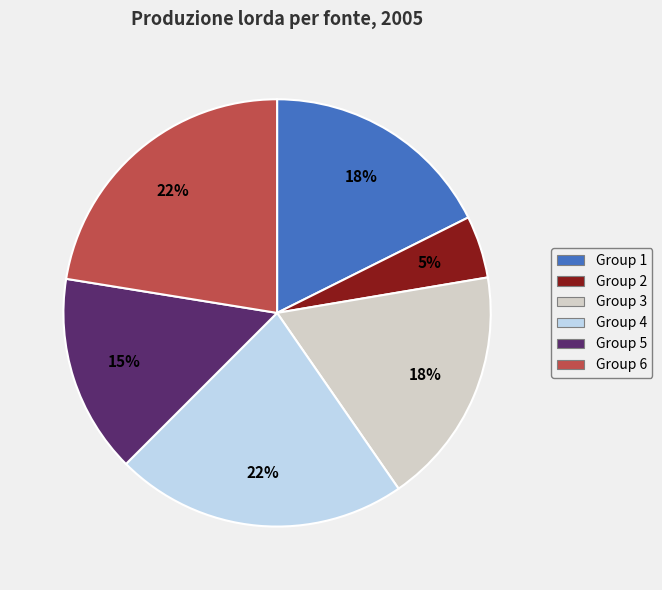

Is the sum of Group 2 and Group 6 greater than half?

No